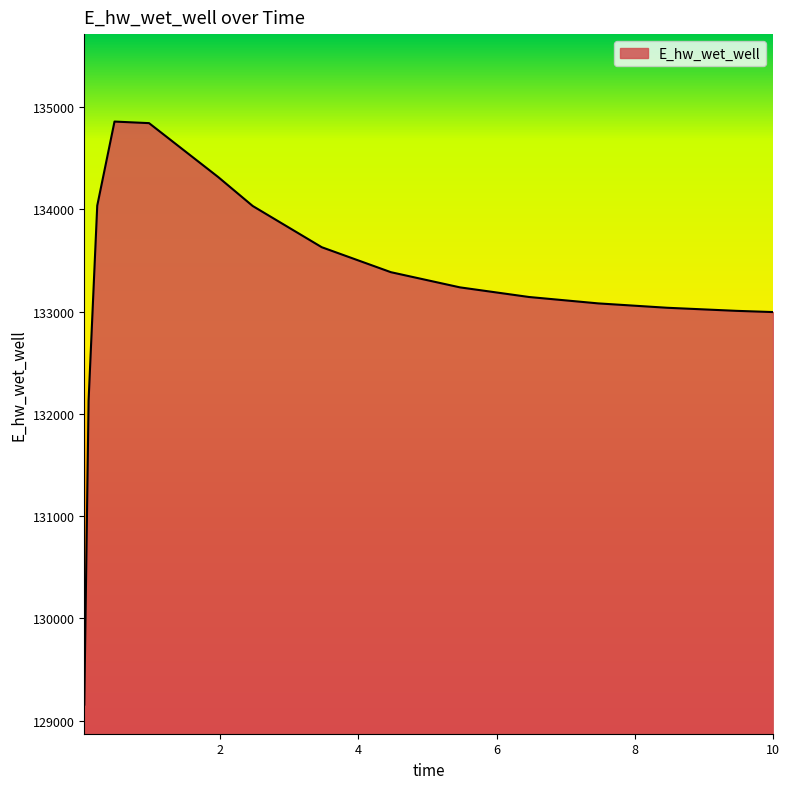

What is the difference between the maximum and minimum values?

5702.1